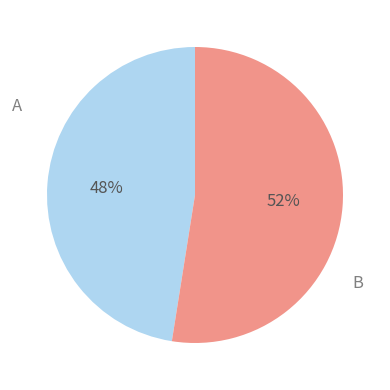

To the nearest percent, what is the average slice percentage?

50%